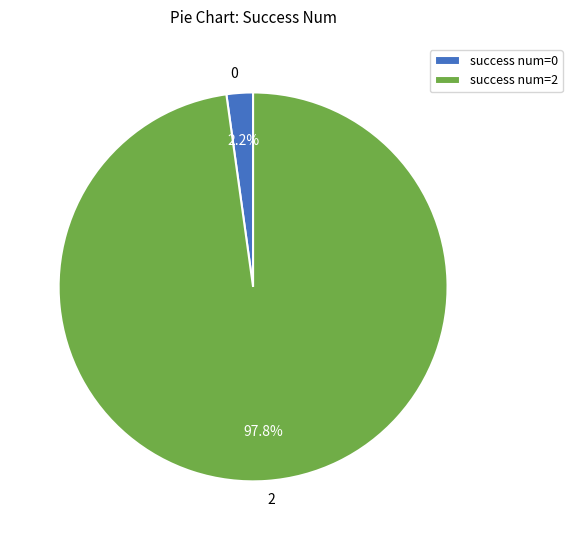

Do 0 and 2 together represent more than half of the pie?

Yes